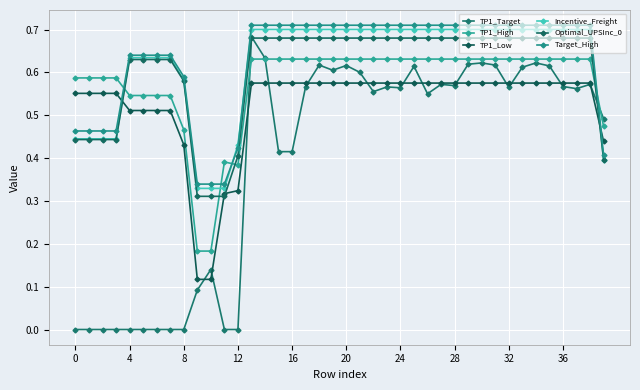

How many lines are shown in the chart?

6